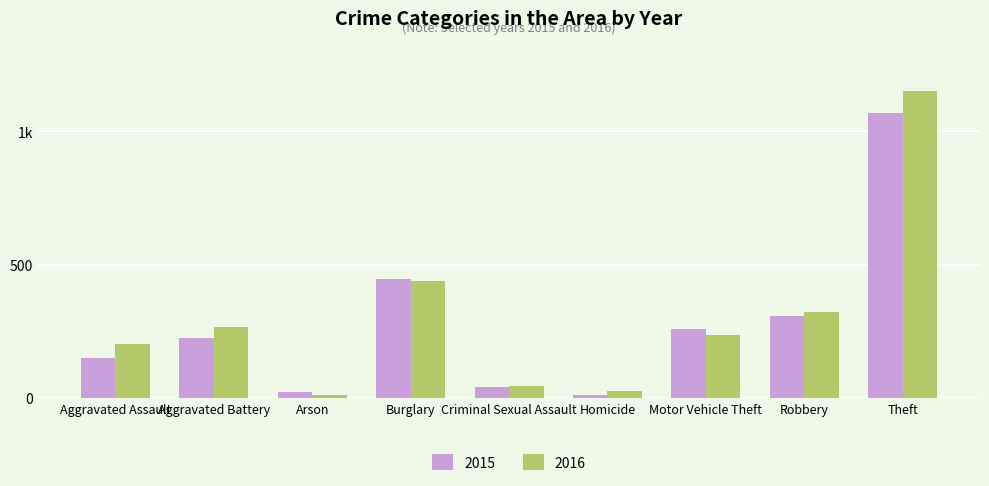

Which series changed the most between Aggravated Assault and Motor Vehicle Theft?

2015